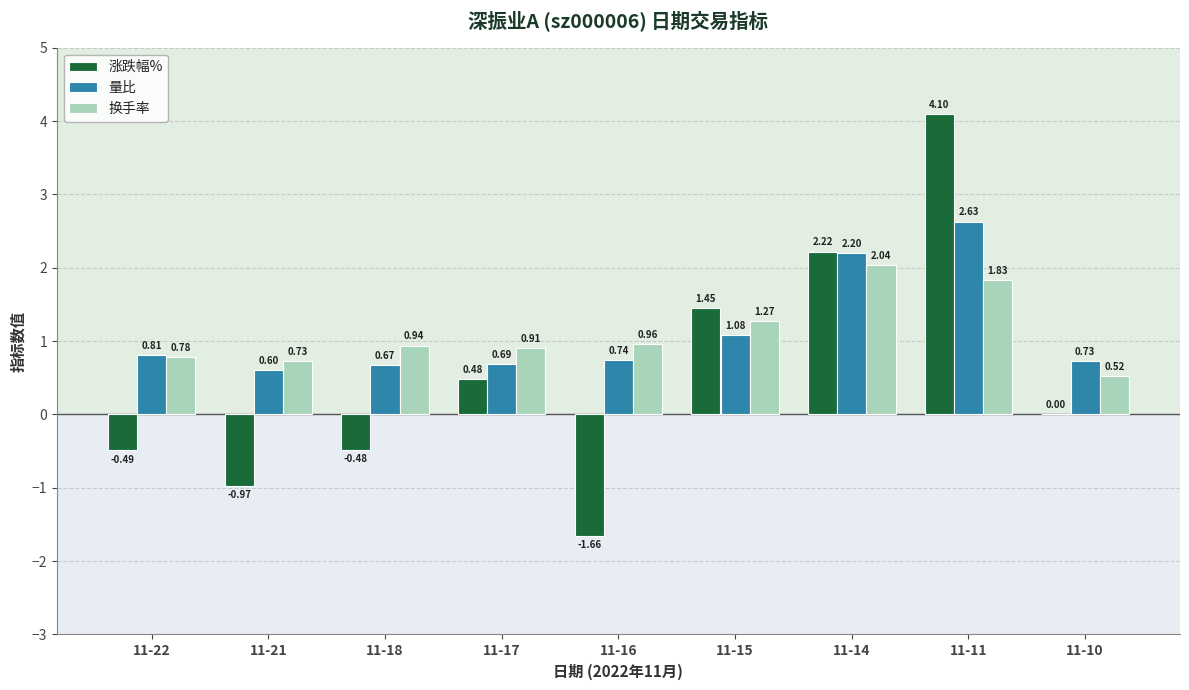

What is the sum of all 涨跌幅% values?

4.7